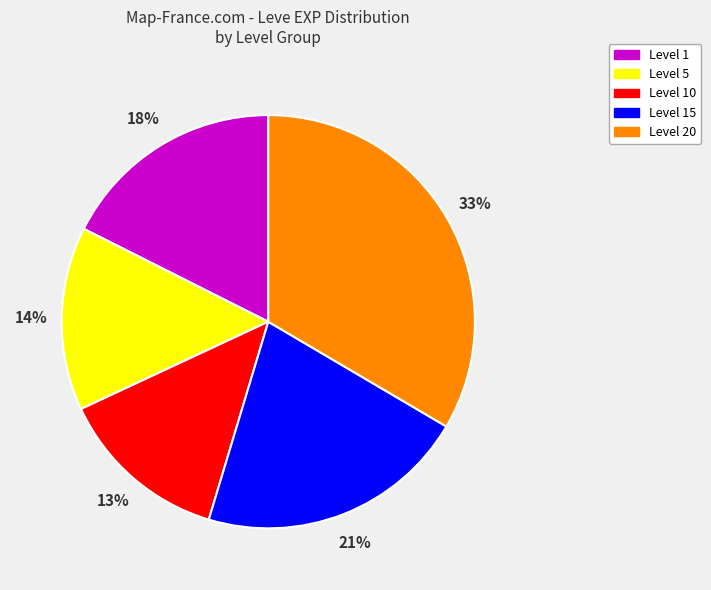

How many segments does this pie chart have?

5